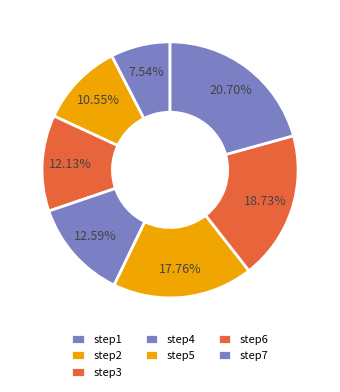

The step5 slice represents 18% of the pie. True or false?

True